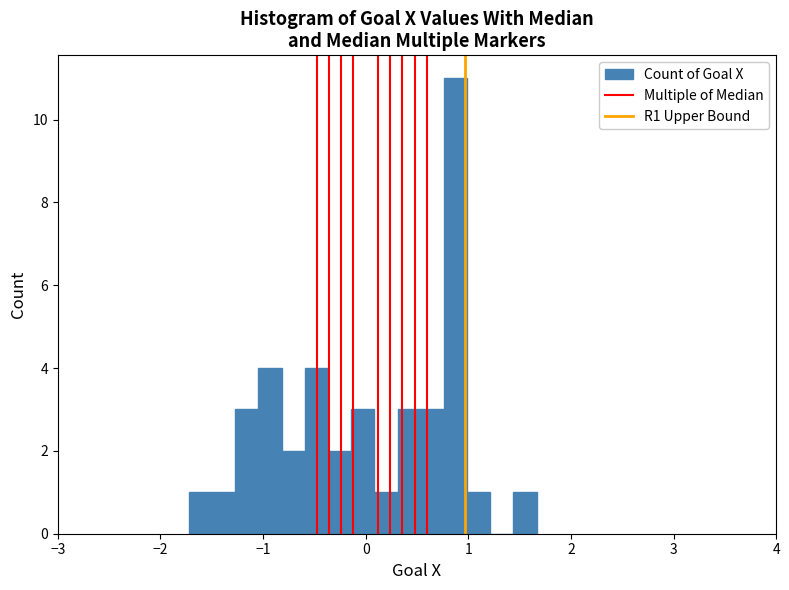

Around what value on the x-axis is the tallest bar? Give the approximate position of its centre, as read against the axis.

0.9